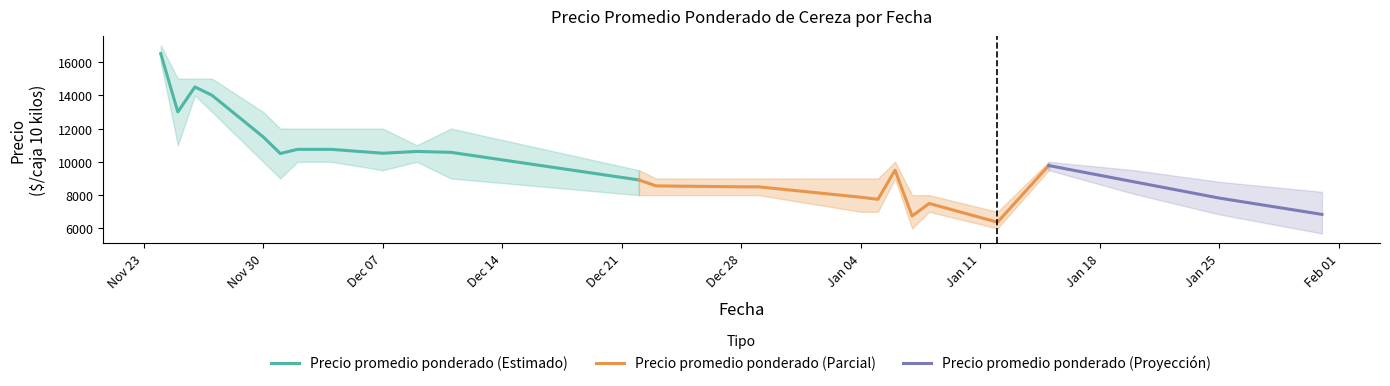

What is the highest value of the Precio promedio ponderado (Estimado) series?

16500